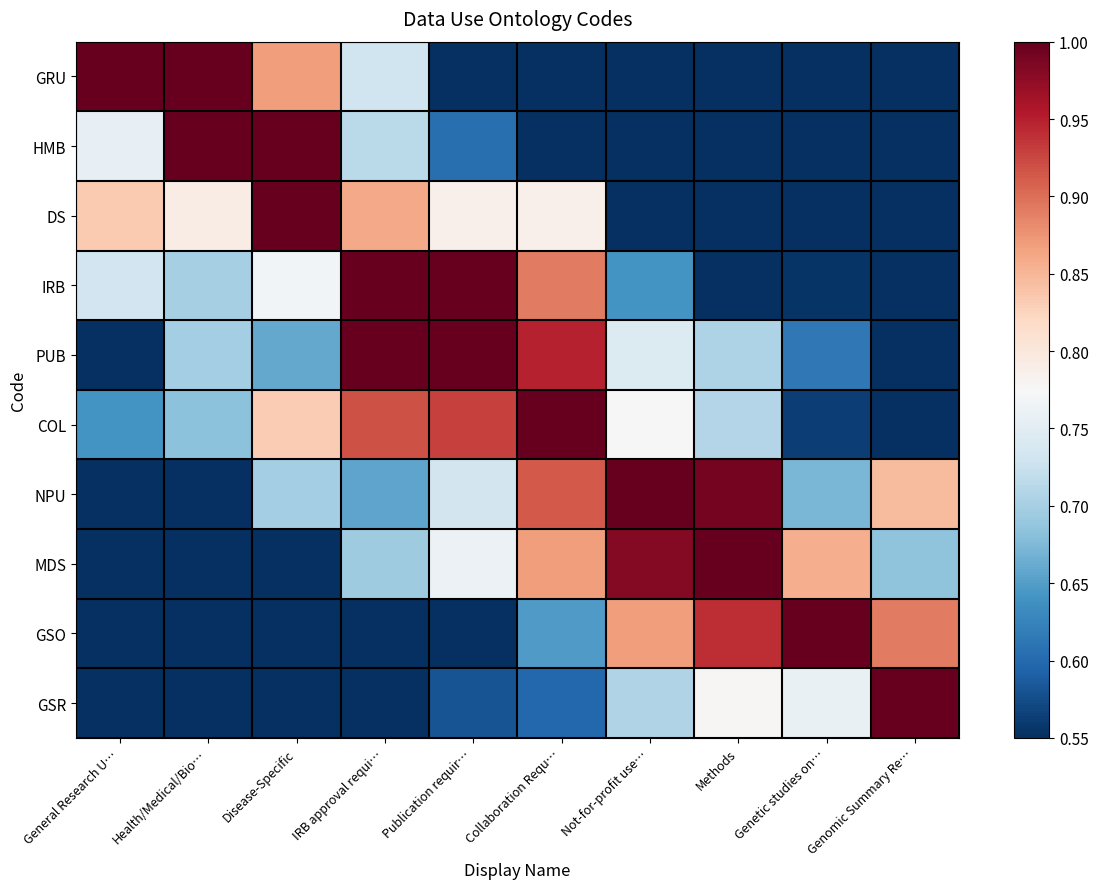

Which series has the largest range (max minus min)?

GRU